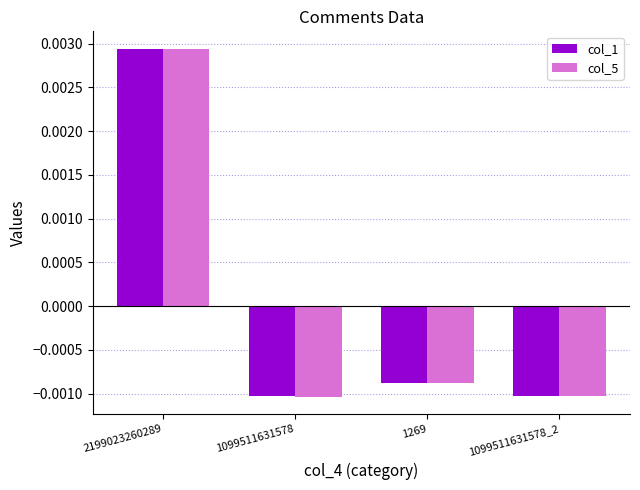

Is the value of col_1 at 1099511631578 greater than the value of col_5 at 1269?

No